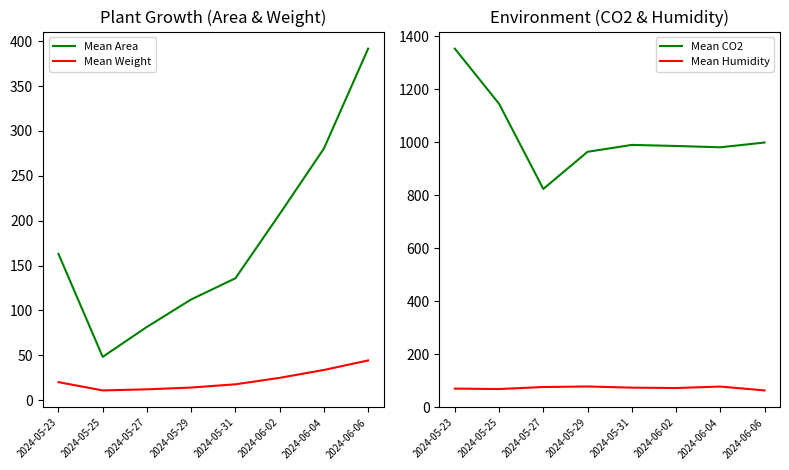

What position from the left is 2024-05-25?

2